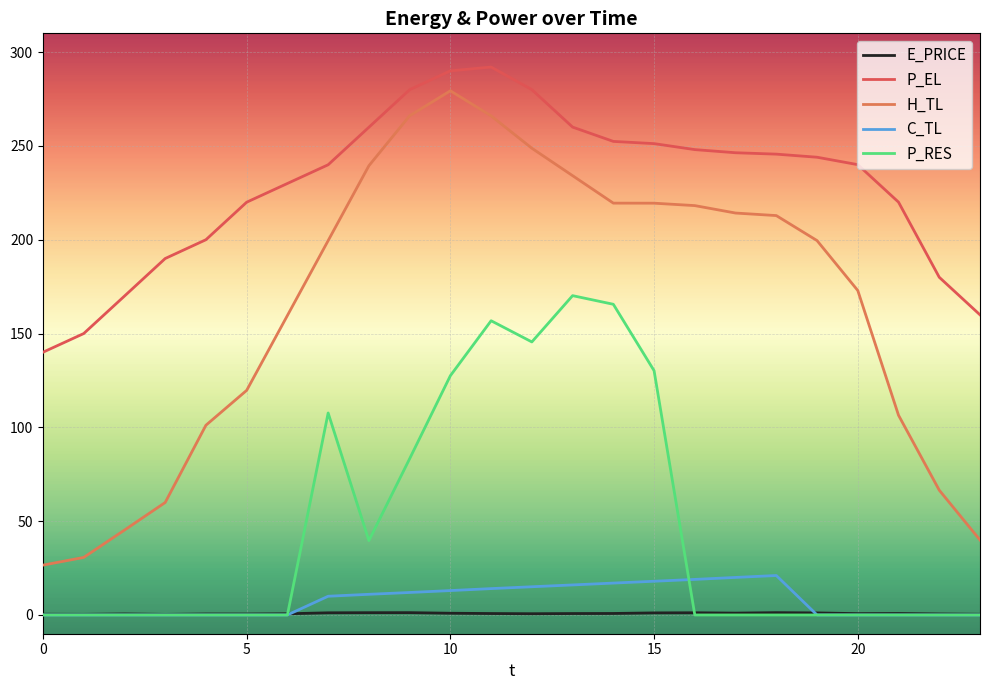

Does the chart display data point markers on the line(s)?

No